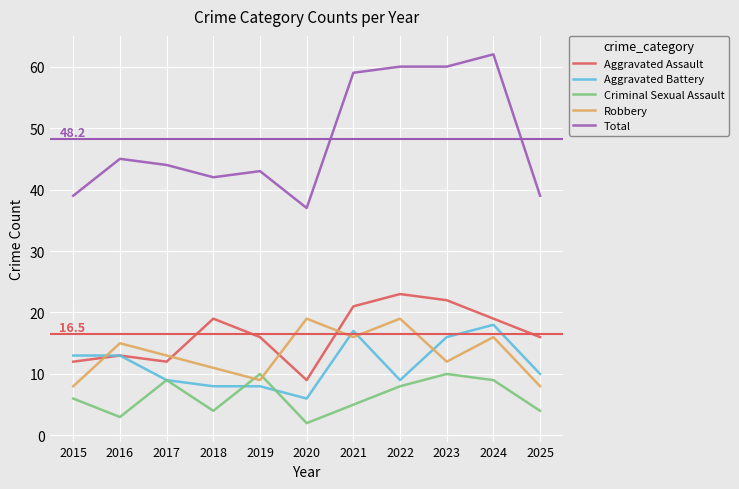

How many lines are shown in the chart?

5